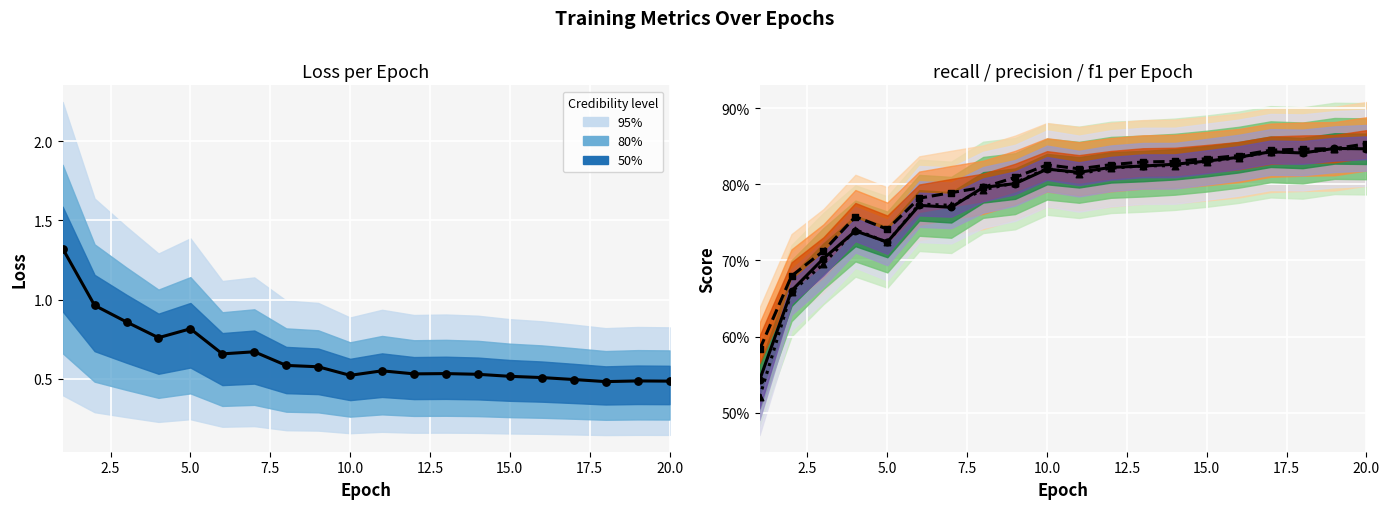

What is the total value across all series at 5.0?

3.0